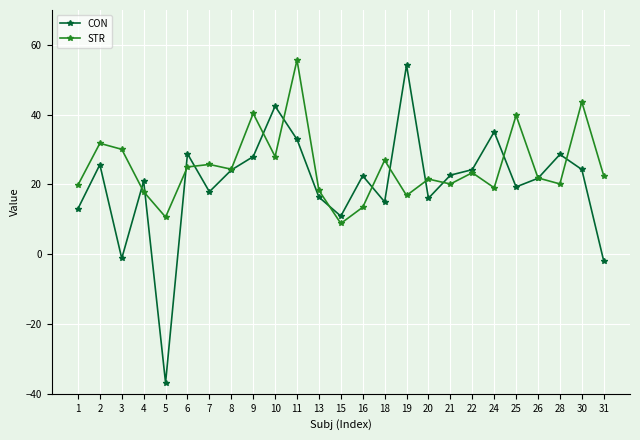

True or false: STR has more than 0 points higher than both neighbors.

True